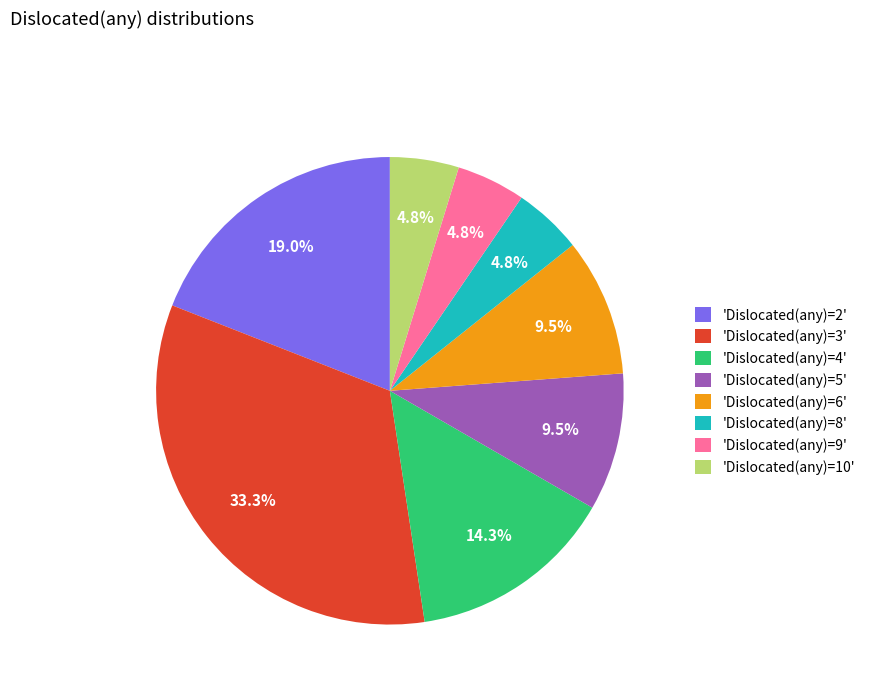

Which category has the biggest portion of the pie?

'Dislocated(any)=3'